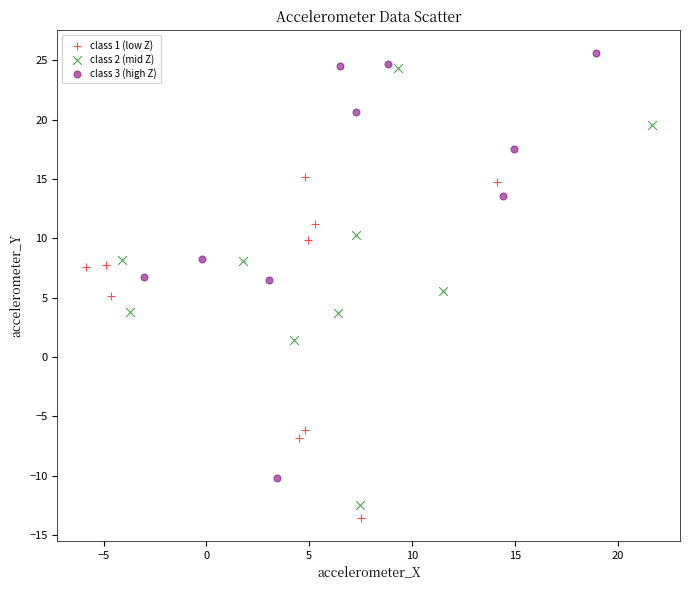

Which series has the widest spread of Y values?

class 2 (mid Z)